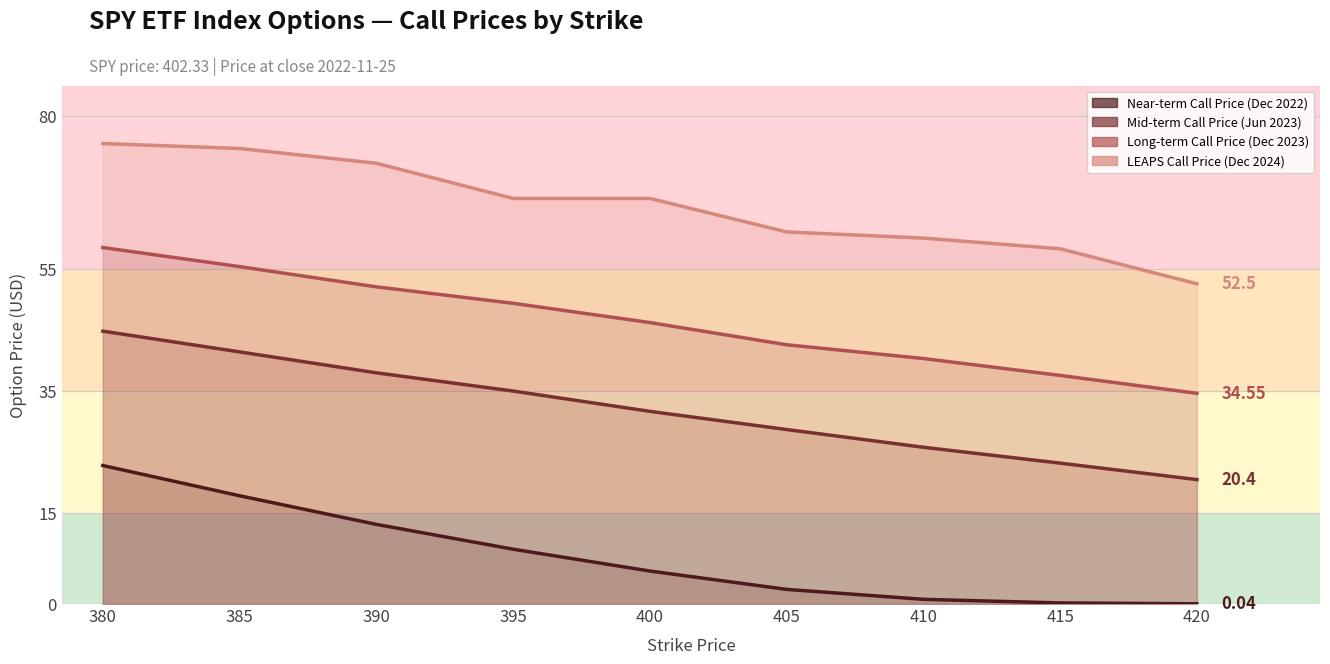

Reading left to right, what are all the values shown in this chart?

Near-term Call Price (Dec 2022): 380=22.7	385=17.8	390=13.1	395=9.0	400=5.4	405=2.4	410=0.8	415=0.2	420=0.0
Mid-term Call Price (Jun 2023): 380=44.7	385=41.3	390=37.9	395=34.9	400=31.6	405=28.6	410=25.7	415=23.1	420=20.4
Long-term Call Price (Dec 2023): 380=58.5	385=55.3	390=52.0	395=49.3	400=46.1	405=42.5	410=40.2	415=37.5	420=34.5
LEAPS Call Price (Dec 2024): 380=75.5	385=74.7	390=72.3	395=66.5	400=66.5	405=61.0	410=60.0	415=58.2	420=52.5